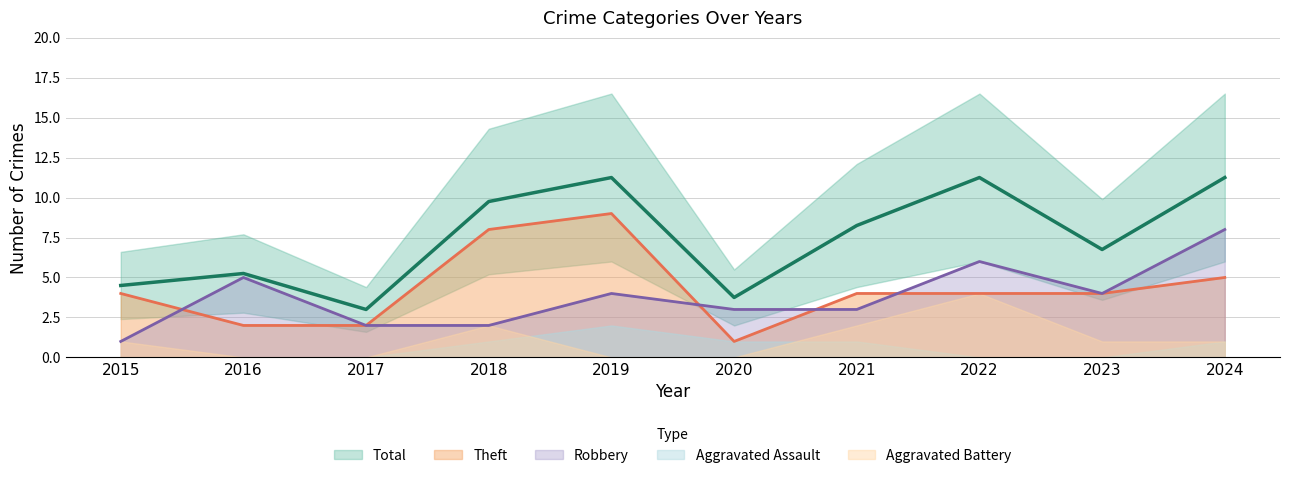

Rank the categories by Total value from lowest to highest.

2017, 2020, 2015, 2016, 2023, 2021, 2018, 2019, 2022, 2024